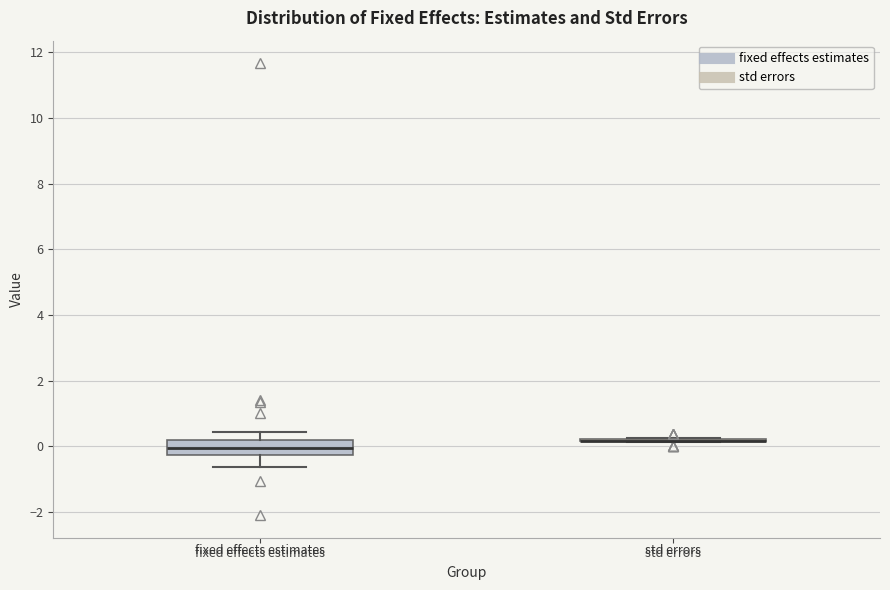

Reading left to right, transcribe this box plot: for each box, give where its median line is, the range the box spans, and where its two whiskers end, as read against the y-axis. The values are not printed on the chart, so give them approximately, as read against the axis.

fixed effects estimates: median 0.0, box -0.2 to 0.2, whiskers -0.6 to 0.4
std errors: box collapsed to a line at 0.2, whiskers 0.2 to 0.2